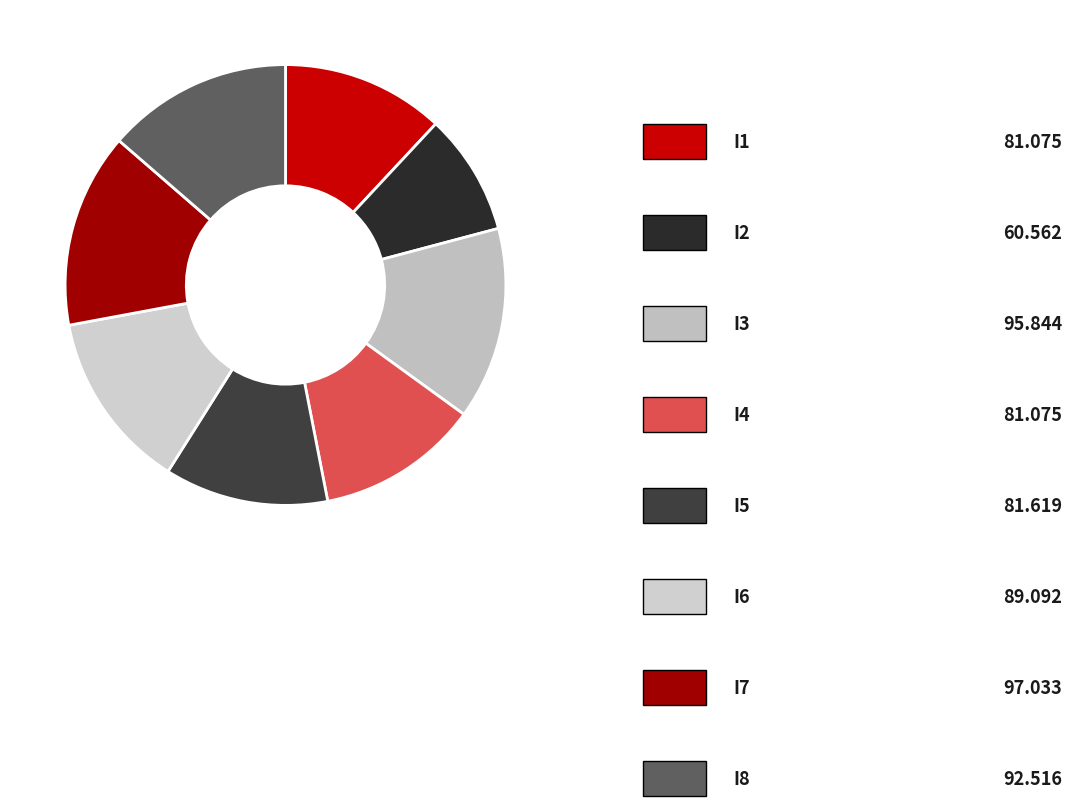

Count the number of slices in the pie.

8